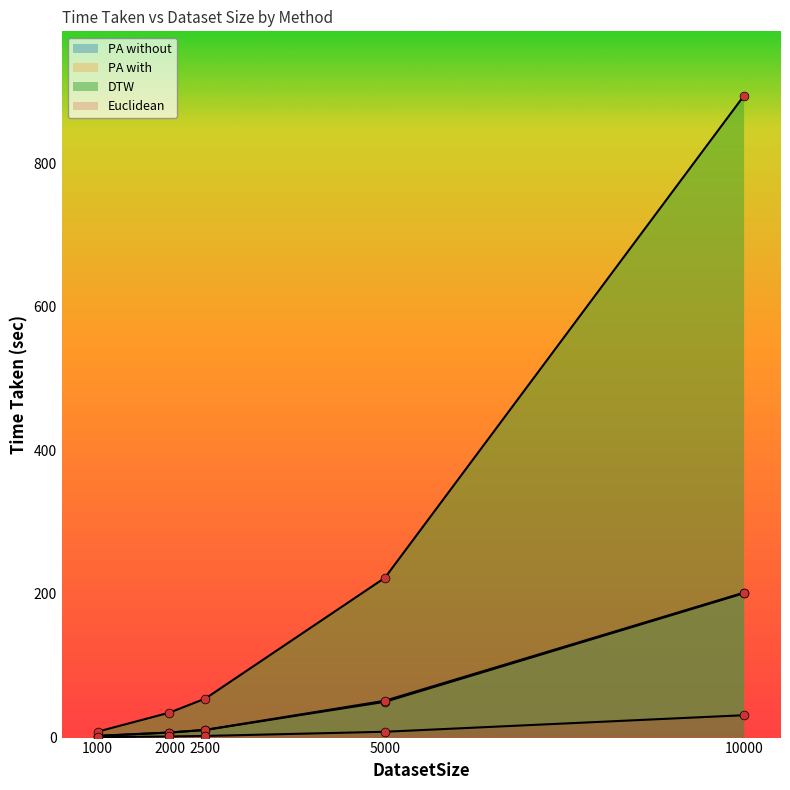

Which series contains the highest Y value?

DTW